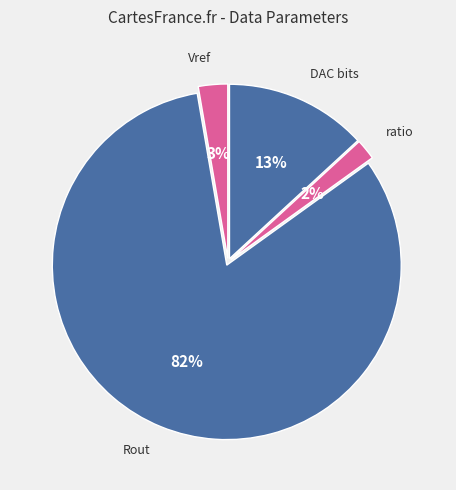

How many segments does this pie chart have?

4